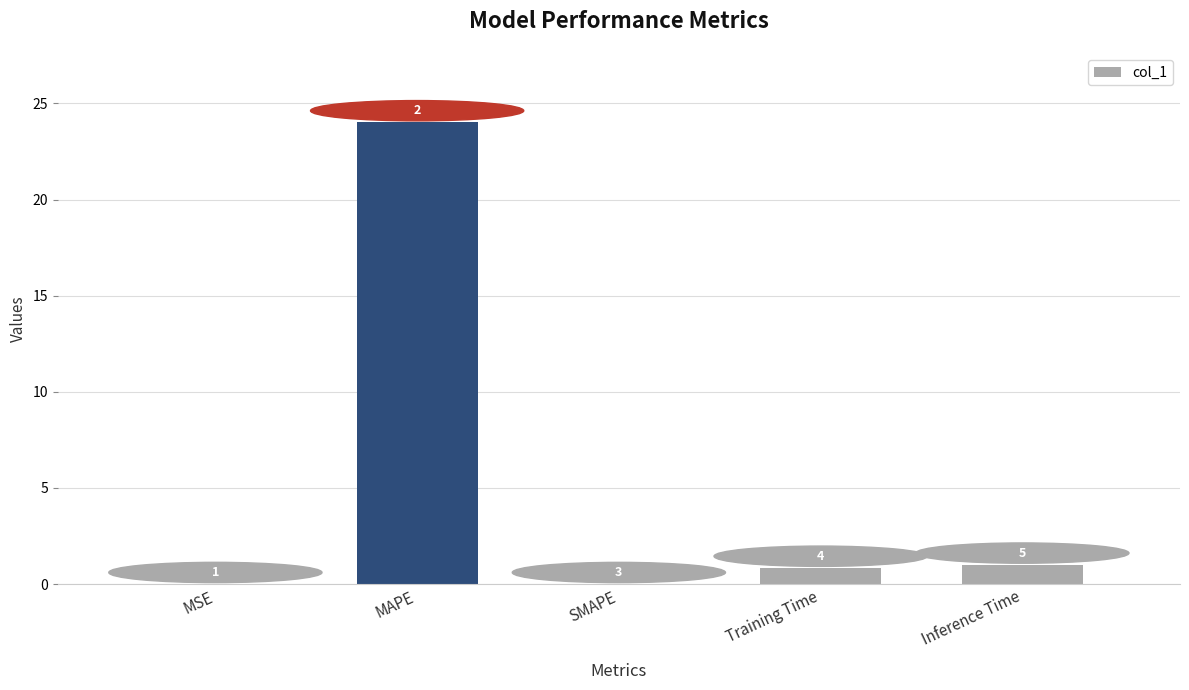

What is the average value?

5.2